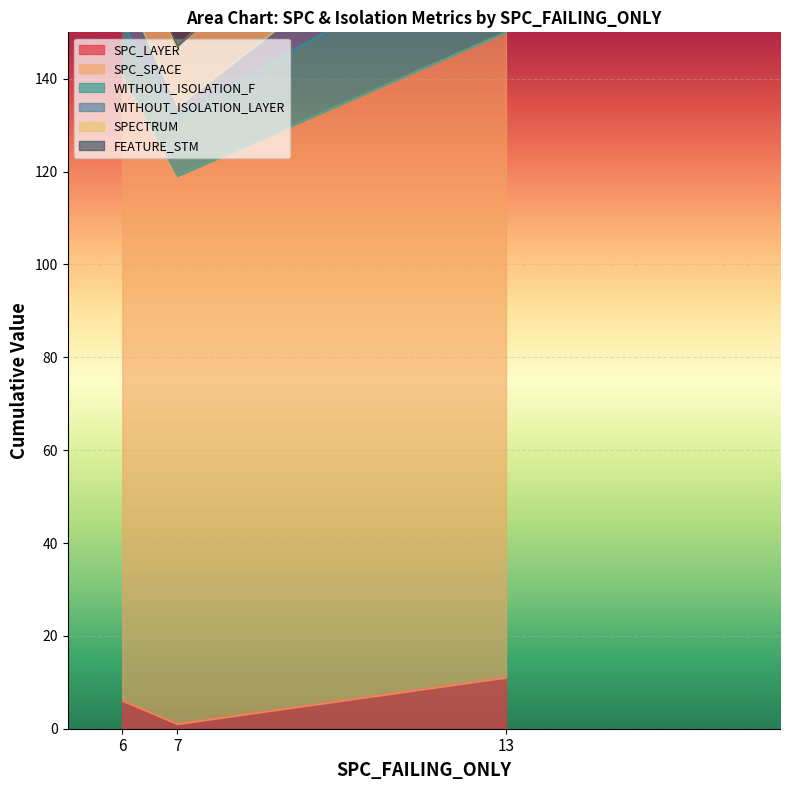

How many WITHOUT_ISOLATION_LAYER values are between 147 and 211?

3